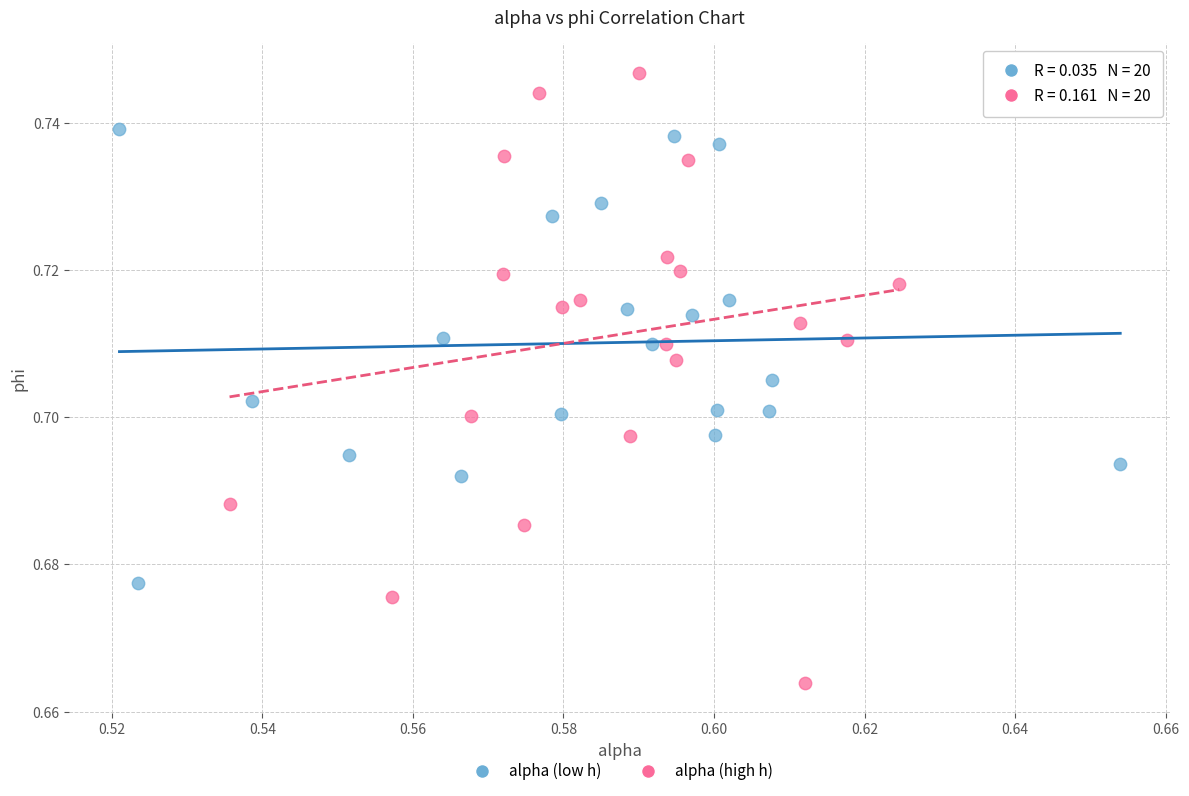

Which series contains the highest Y value?

alpha (high h)